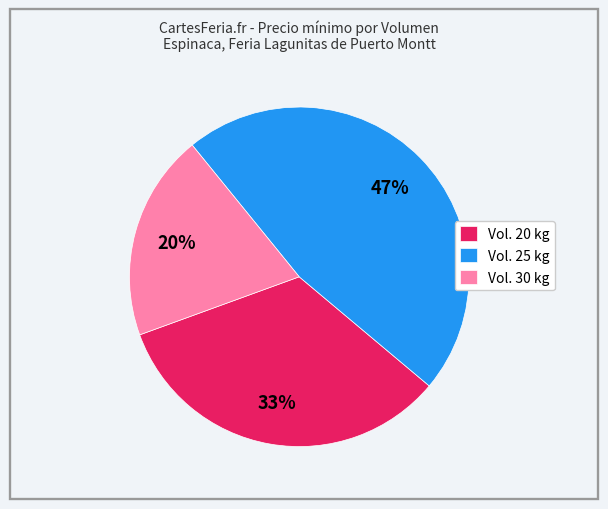

Is it true that Vol. 25 kg is 57% of the pie?

False